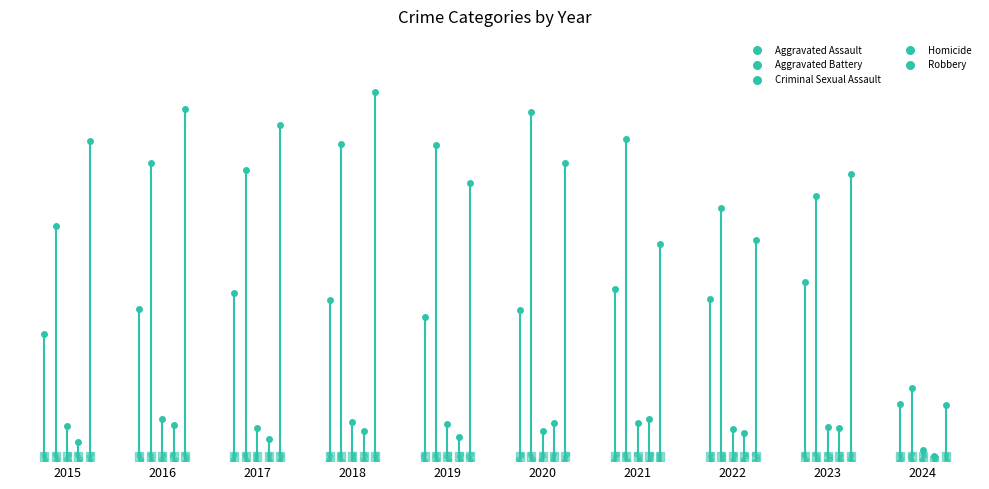

Which series contains the lowest Y value?

Homicide